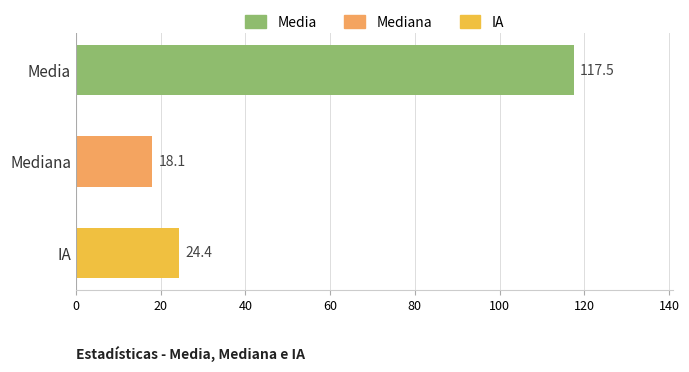

What position from the bottom is IA?

1